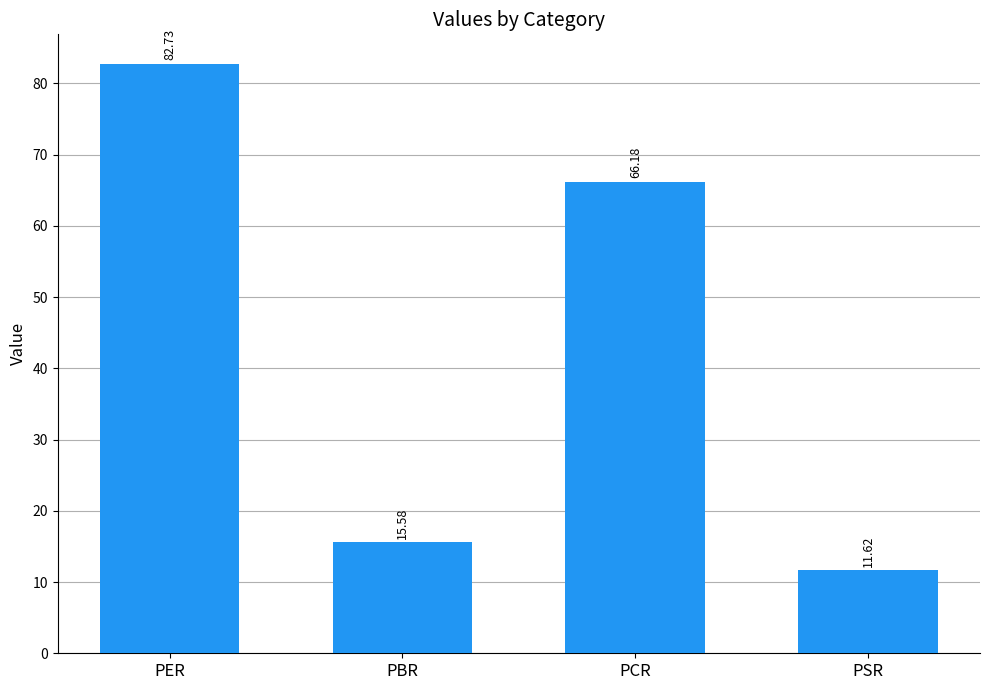

What is the change in value from PER to PSR?

-71.1